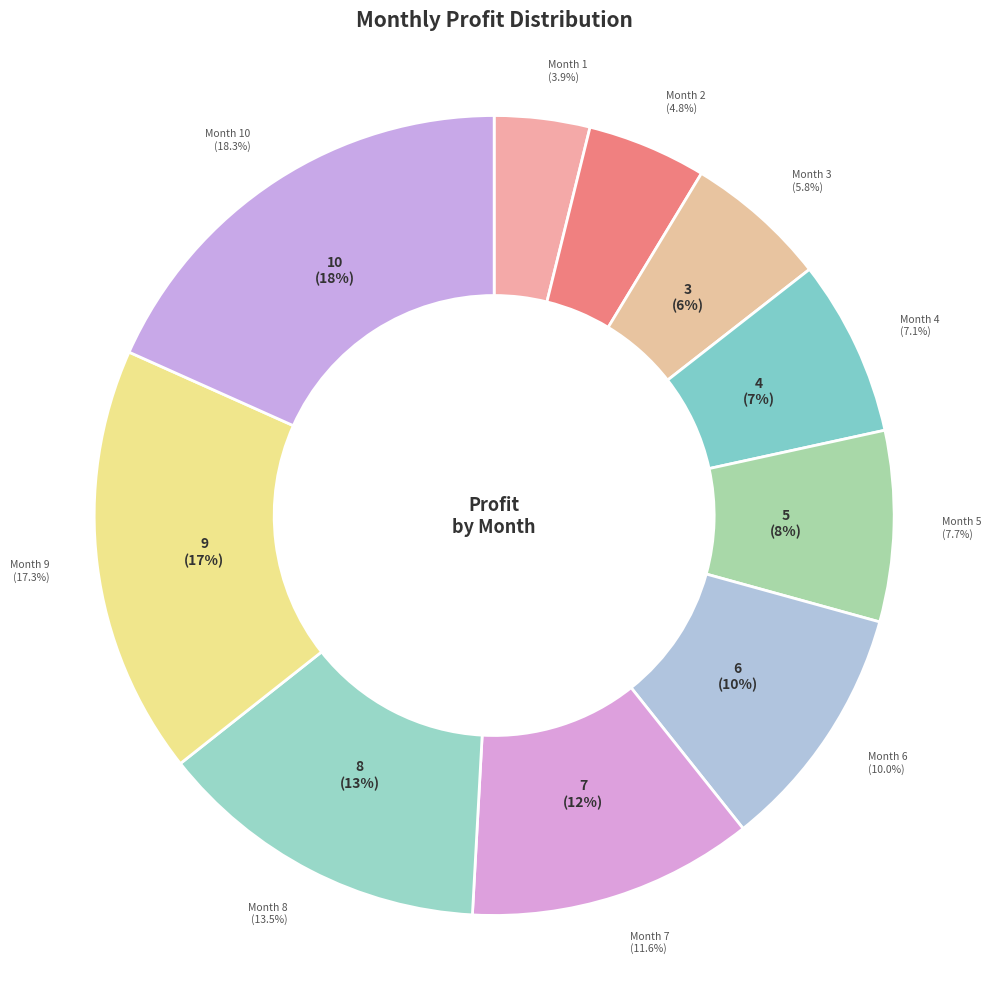

Do 2 and 9 together represent more than half of the pie?

No